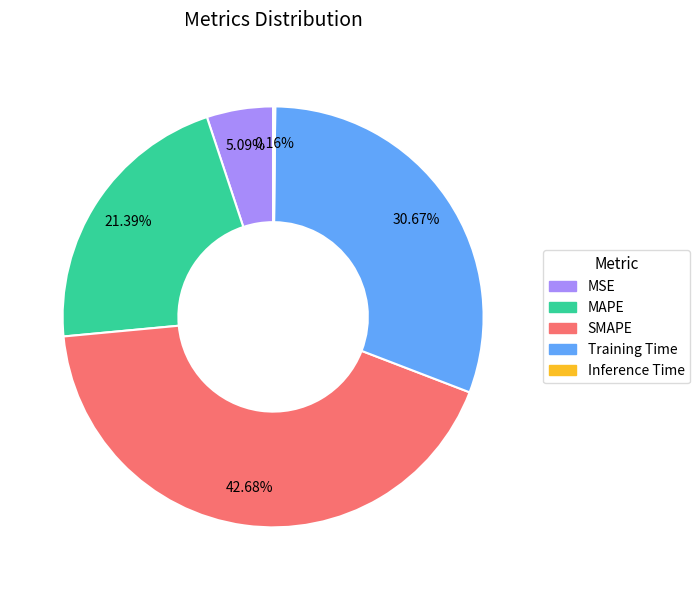

To the nearest percent, what percentage of the pie is Training Time?

31%